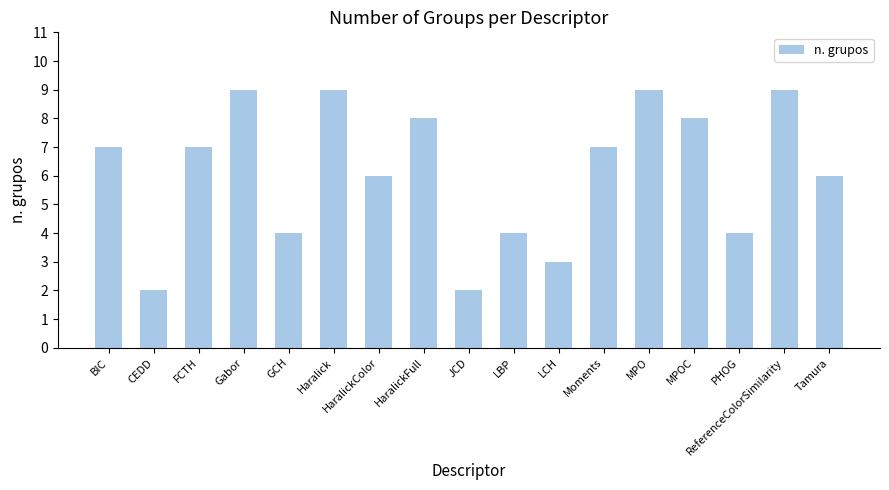

Read the value at CEDD.

2